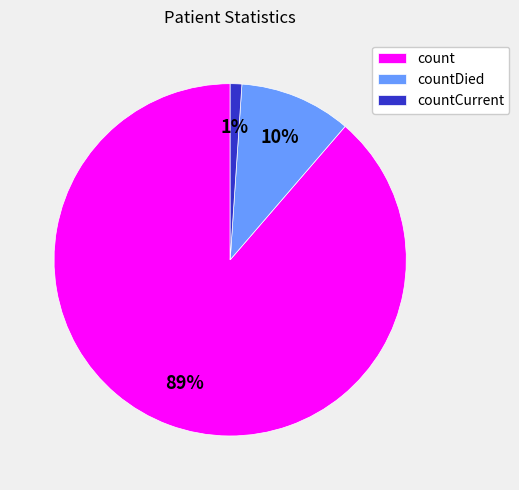

To the nearest percent, what percentage of the pie is countCurrent?

1%